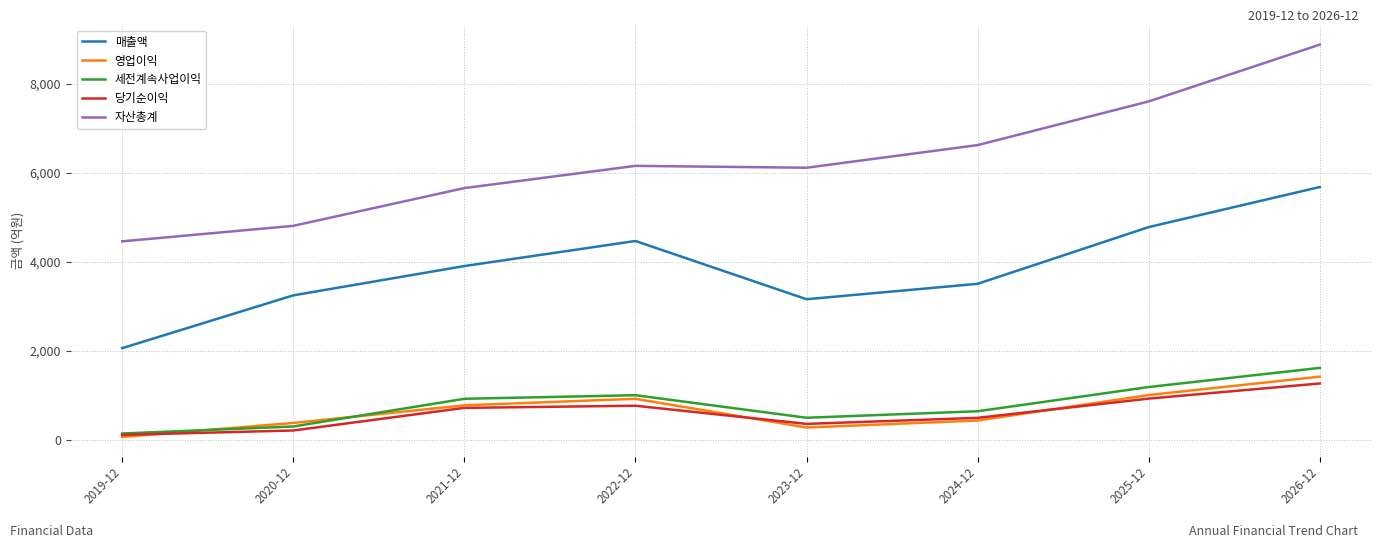

What is the total value across all series at 2022-12?

13339